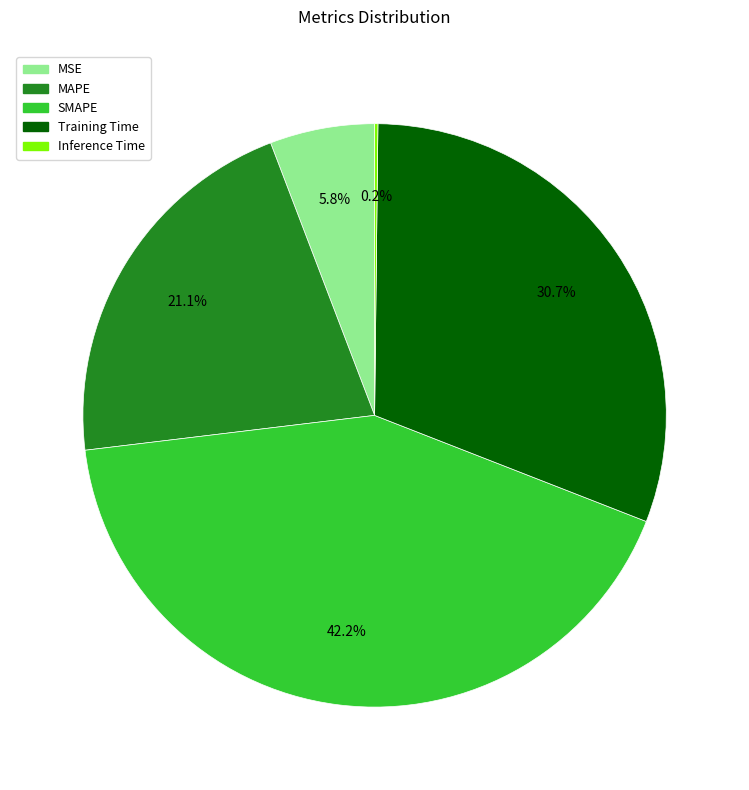

Is there any slice that represents more than half of the pie?

No